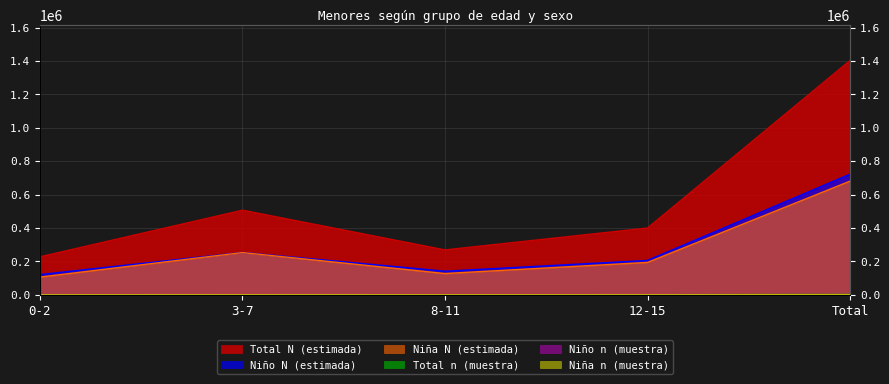

What is the highest value of the Niña n (muestra) series?

1018